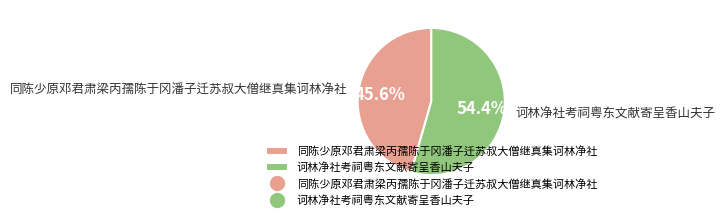

What portion of the pie excludes 诃林净社考祠粤东文献寄呈香山夫子?

45.6%